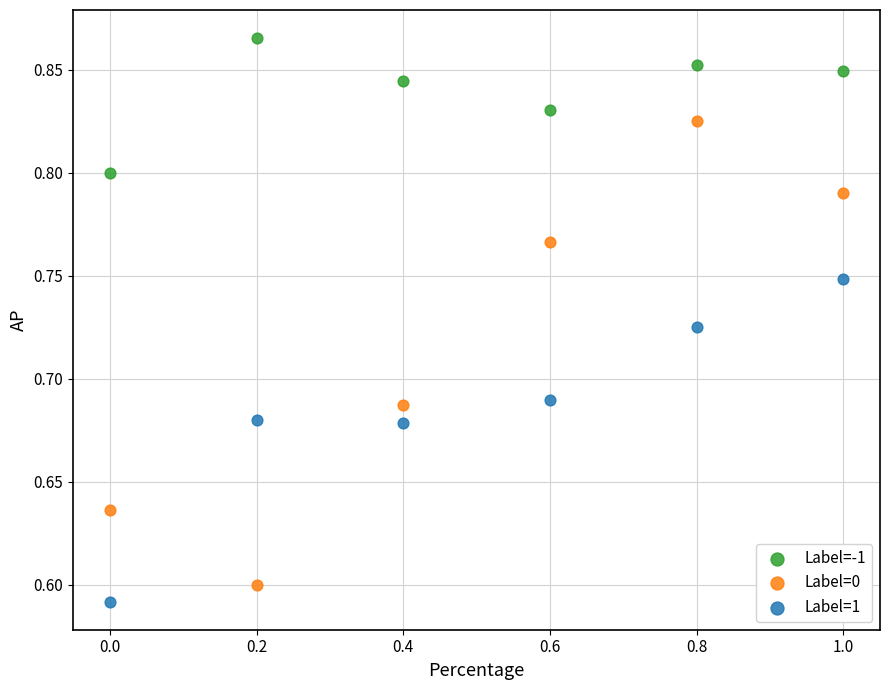

Which series has the largest Y range (max minus min)?

Label=0